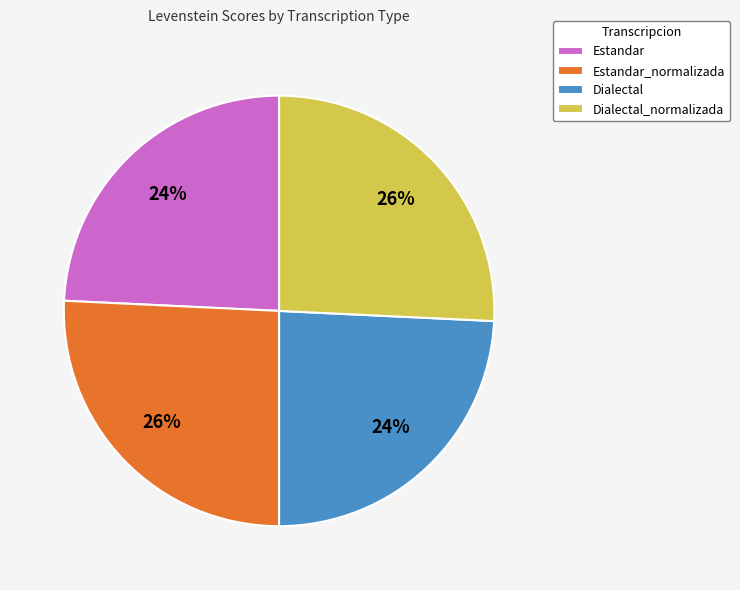

True or false: Dialectal_normalizada accounts for 26% of the total.

True